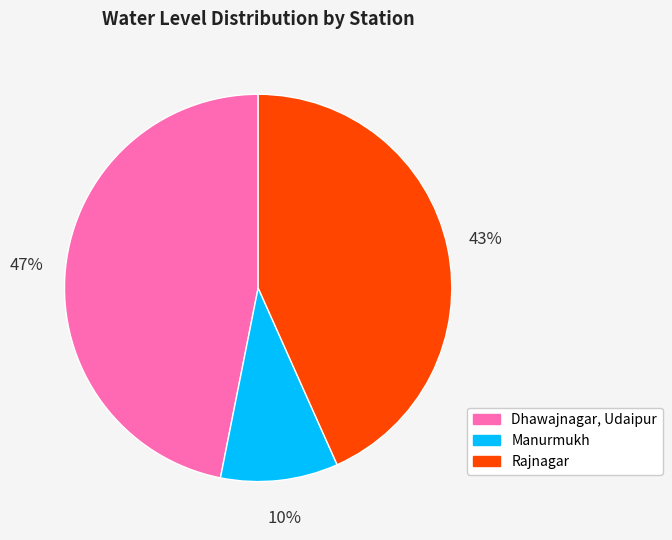

Which slice is the largest?

Dhawajnagar, Udaipur